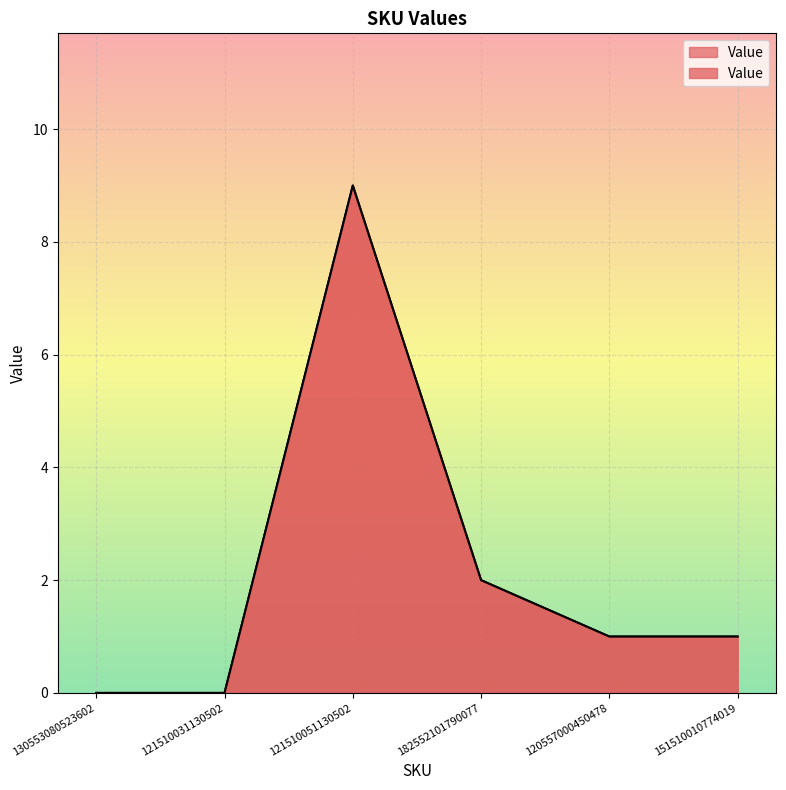

What is the label of the 5th point from the left?

120557000450478